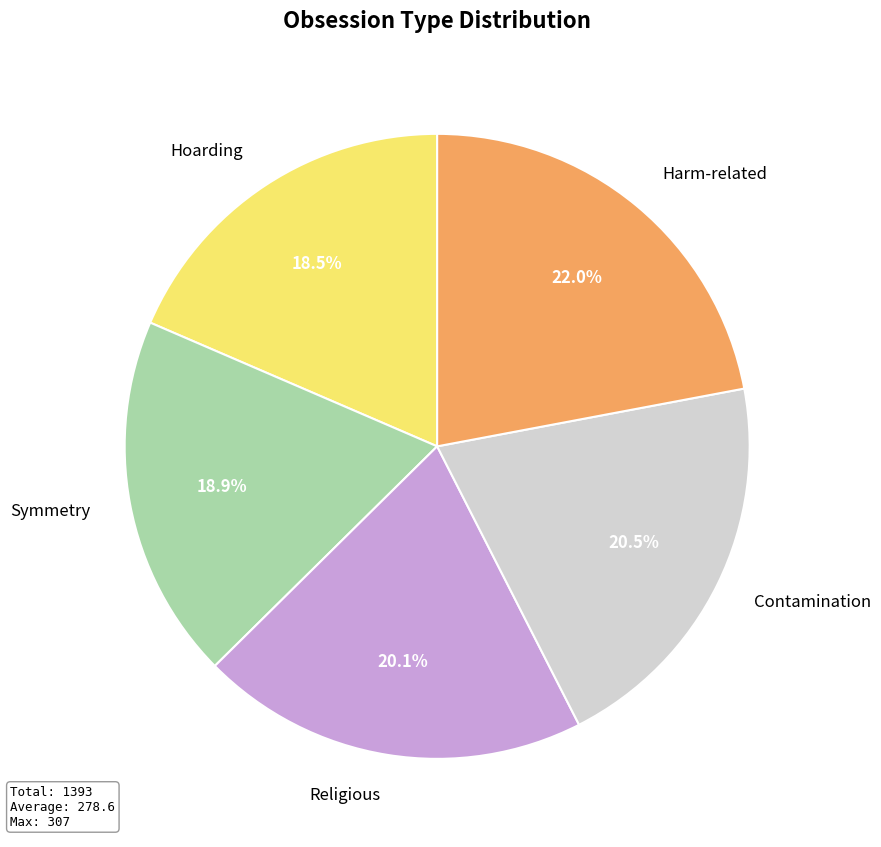

What is the largest slice in the pie chart?

Harm-related